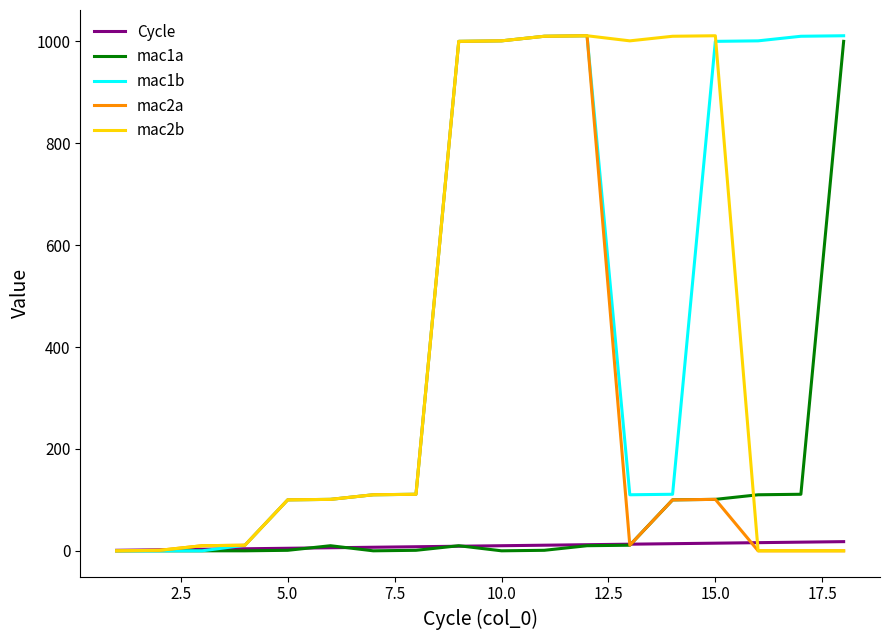

Which series has the largest total across all categories?

mac1b